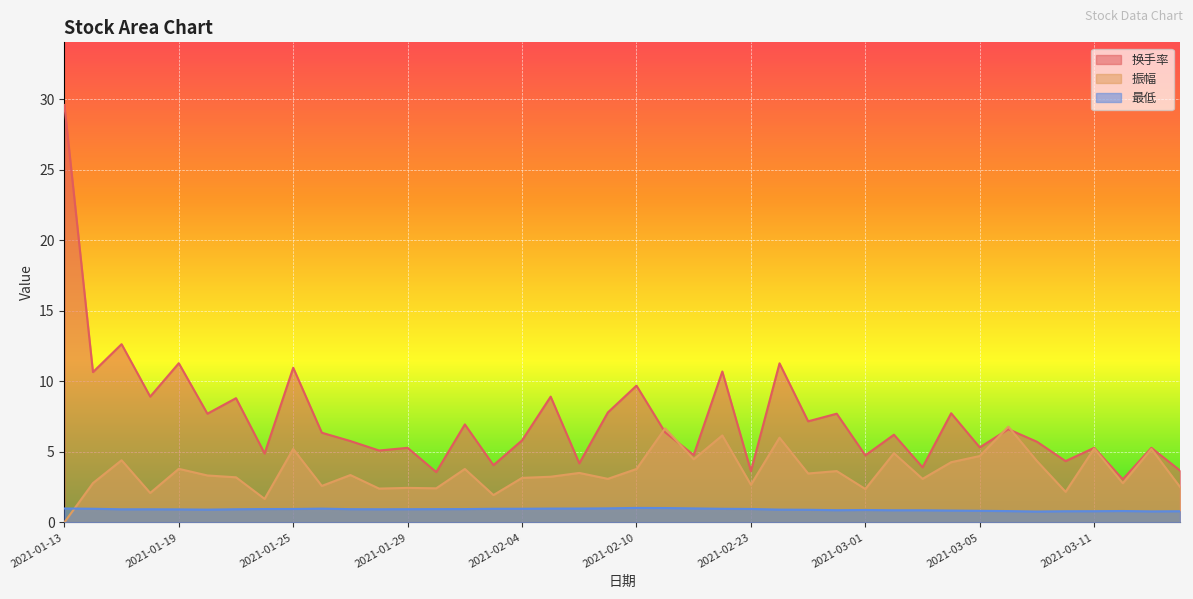

Reading left to right, list all the values displayed in this chart.

换手率: 29.6	10.7	12.6	8.9	11.3	7.7	8.8	4.9	11.0	6.4	5.8	5.1	5.3	3.6	7.0	4.1	5.8	8.9	4.2	7.8	9.7	6.4	4.8	10.7	3.6	11.3	7.2	7.7	4.8	6.2	3.9	7.7	5.3	6.6	5.7	4.3	5.3	3.1	5.3	3.7
振幅: 0.0	2.8	4.4	2.1	3.8	3.3	3.2	1.7	5.2	2.6	3.4	2.4	2.5	2.4	3.8	1.9	3.2	3.2	3.5	3.1	3.8	6.7	4.5	6.2	2.7	6.0	3.5	3.6	2.4	4.9	3.1	4.3	4.7	6.8	4.3	2.2	5.2	2.8	5.2	2.5
最低: 1.0	1.0	0.9	0.9	0.9	0.9	0.9	0.9	1.0	1.0	0.9	0.9	0.9	0.9	0.9	1.0	1.0	1.0	1.0	1.0	1.0	1.0	1.0	1.0	1.0	0.9	0.9	0.9	0.9	0.9	0.9	0.8	0.8	0.8	0.8	0.8	0.8	0.8	0.8	0.8